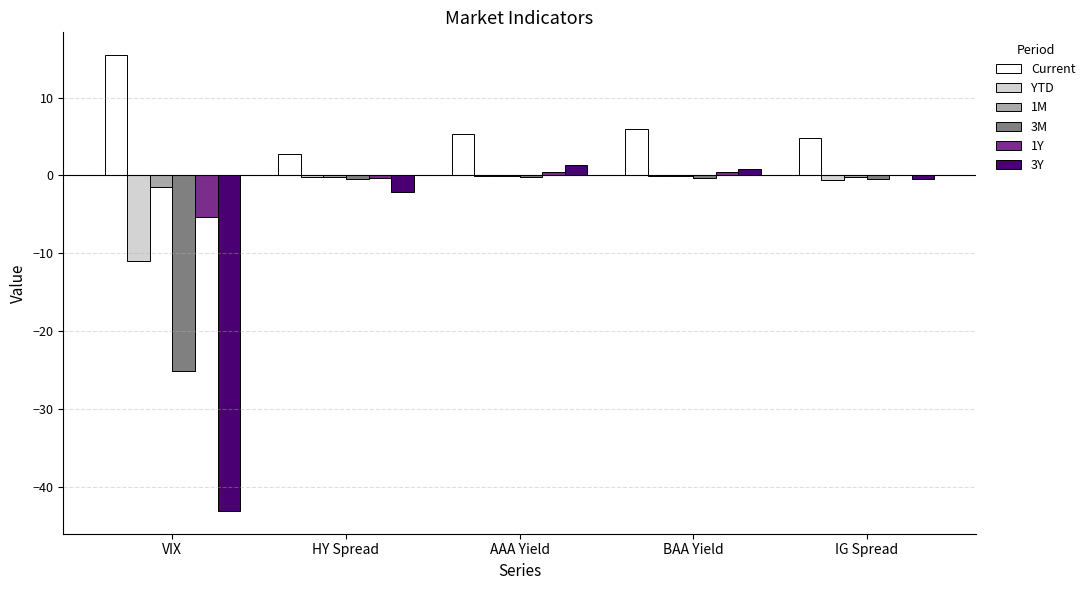

The 1M series shows -0.1 at AAA Yield. True or false?

True